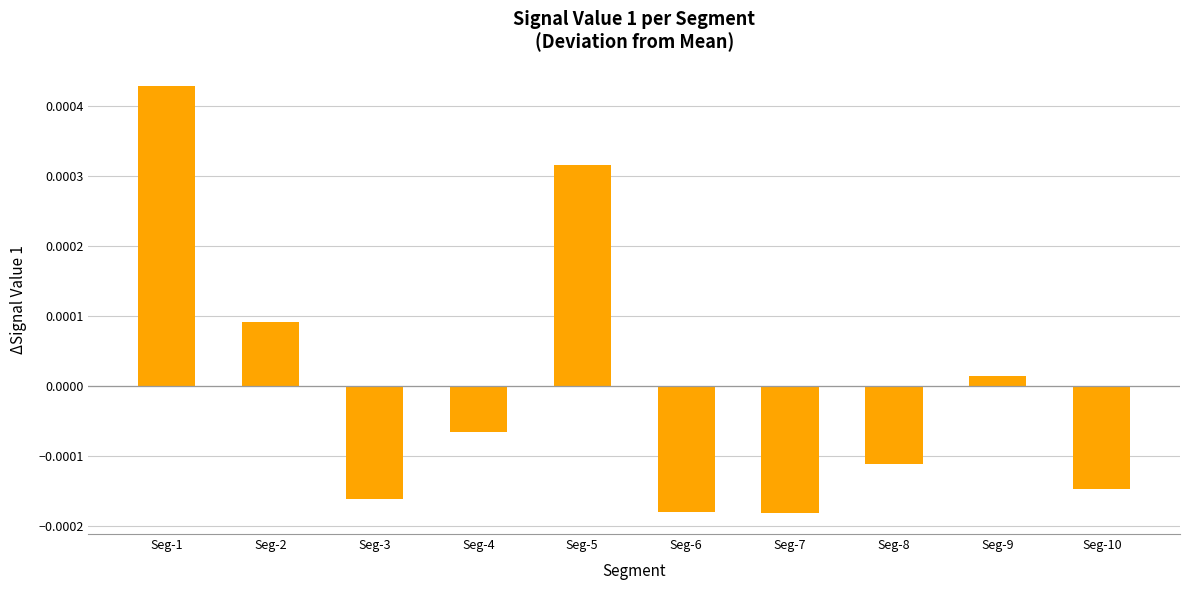

Which category has the highest value across all series?

Seg-1